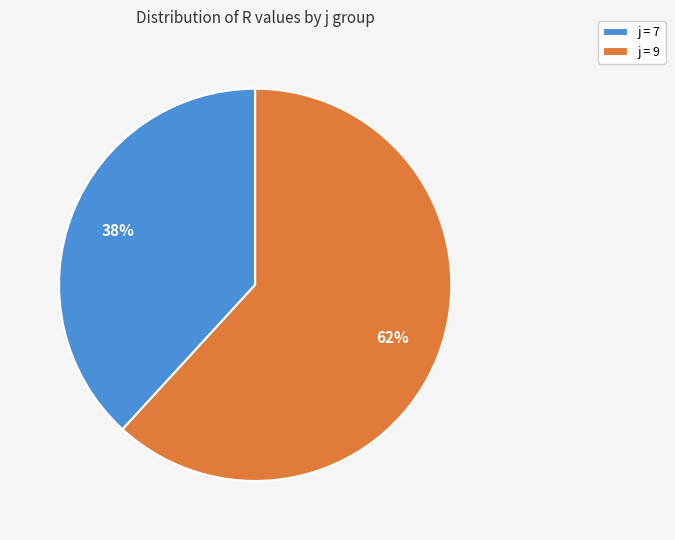

Is the sum of j = 7 and j = 9 greater than half?

Yes